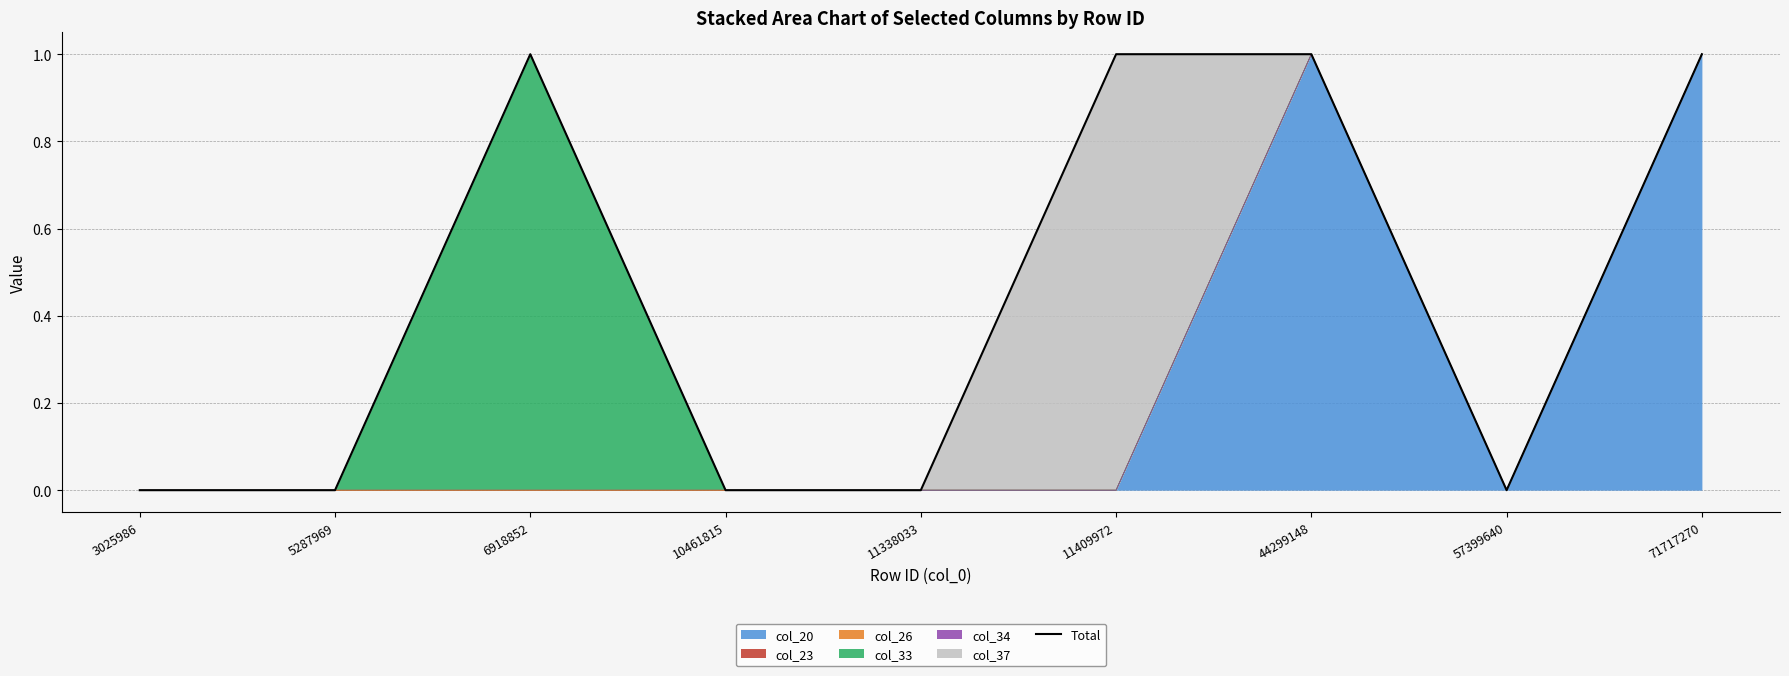

Does the chart display data point markers on the line(s)?

No